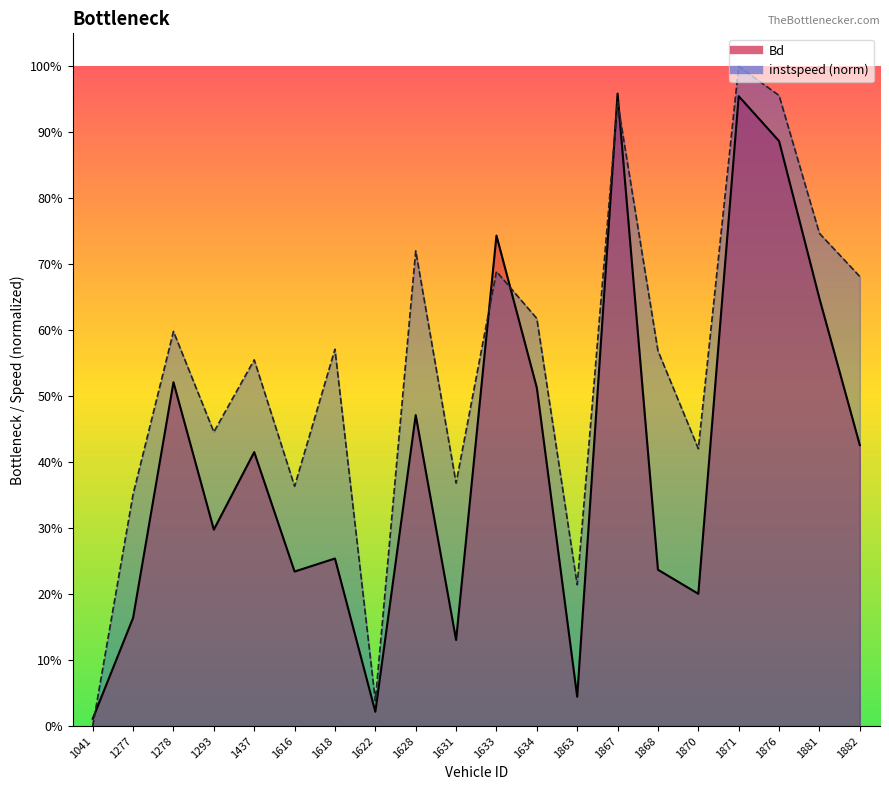

What is the difference between the instspeed values at 1278 and 1882?

0.1